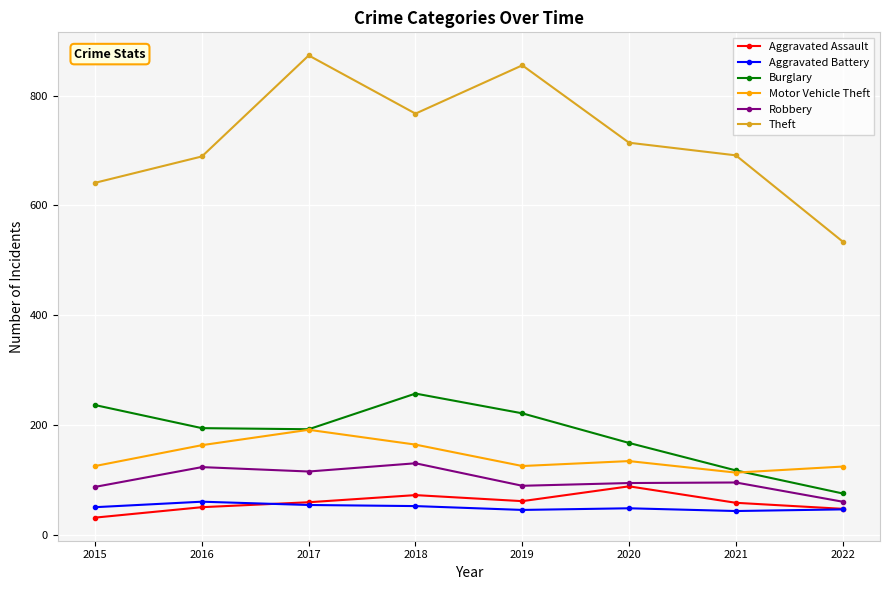

Count the number of categories in the chart.

8